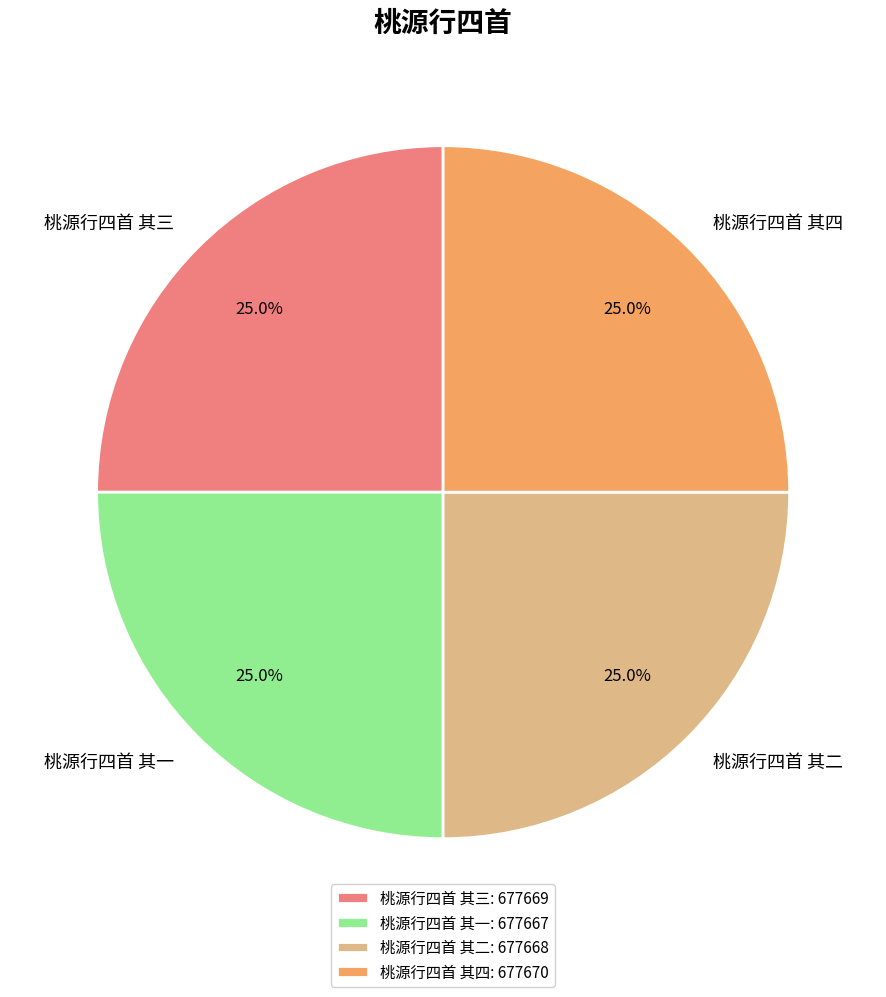

To the nearest percent, what portion does 桃源行四首 其三 represent?

25%